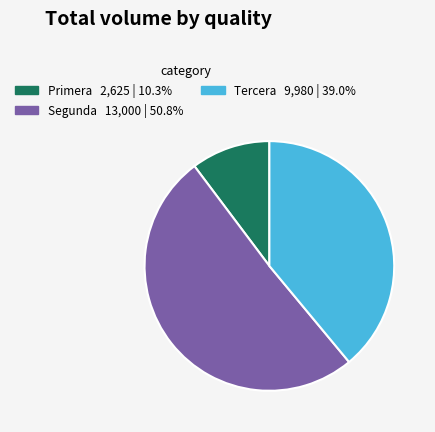

What is the smallest slice in the pie chart?

Primera